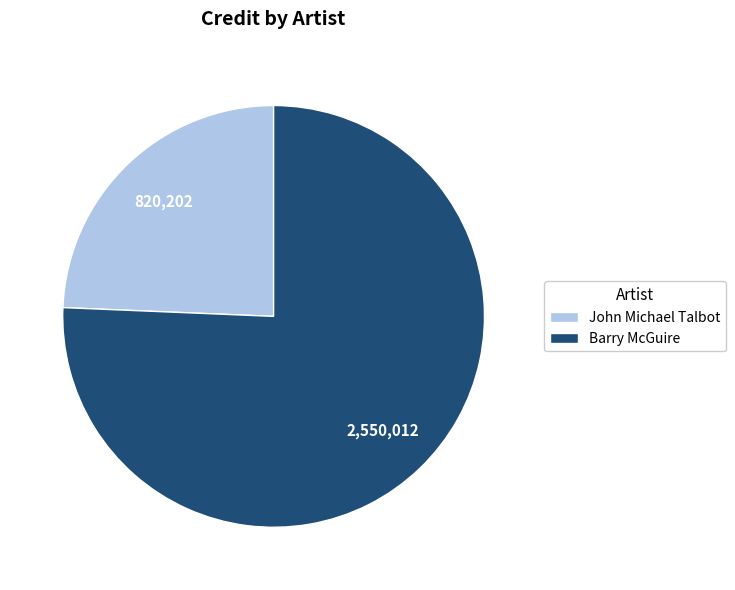

Which slice is the smallest?

John Michael Talbot